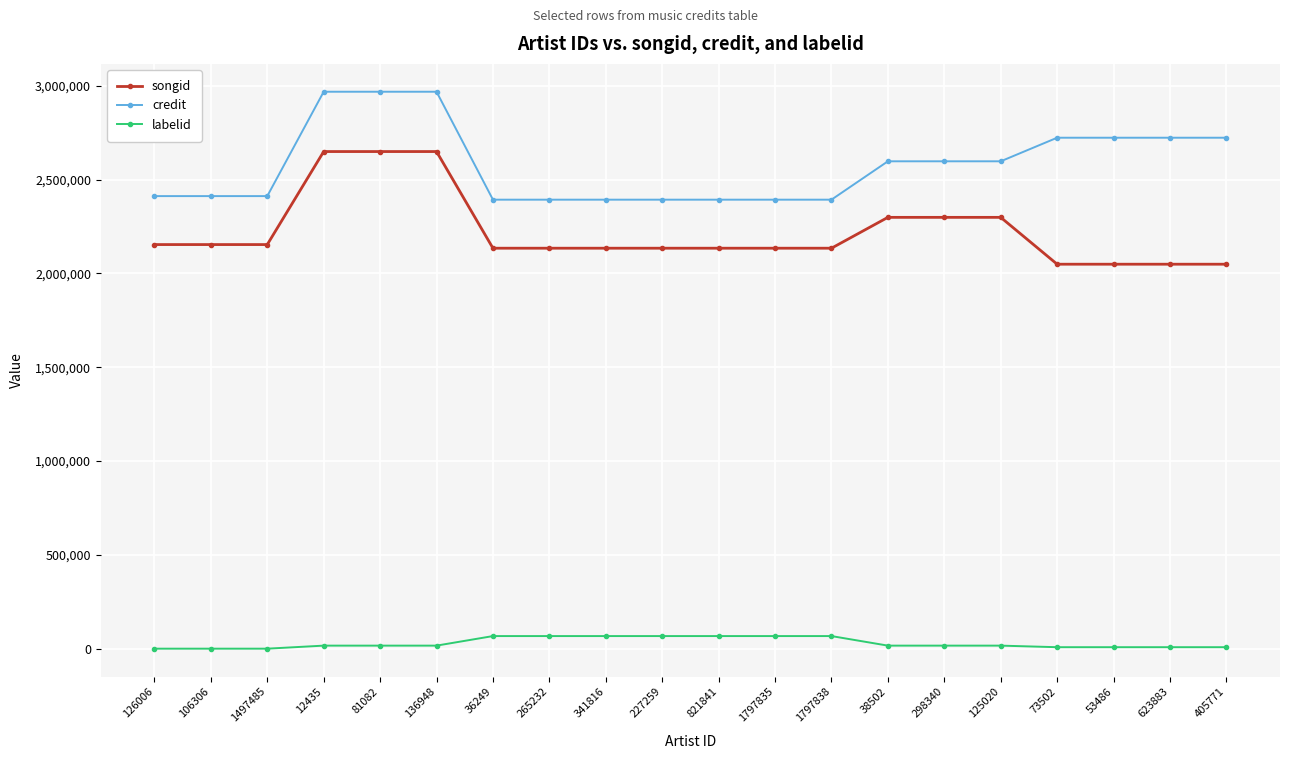

What is the difference between the highest and lowest values at 405771?

2715860